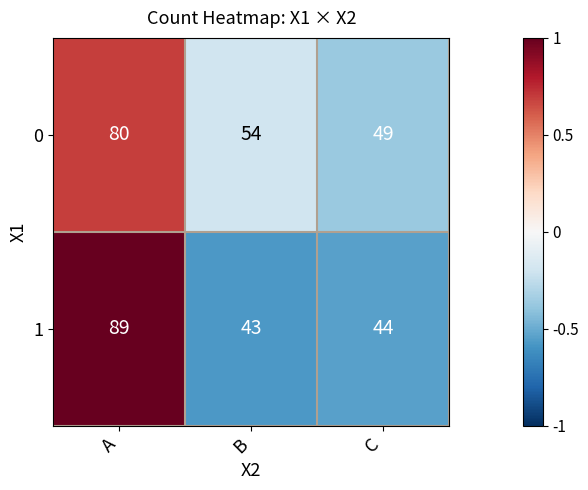

Rank the categories by 0 value from highest to lowest.

A, B, C